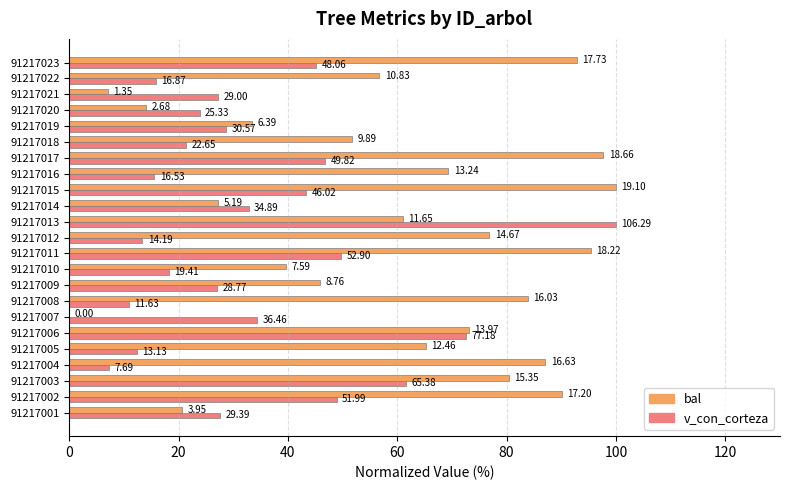

What are all the series names shown in the legend?

bal, v_con_corteza